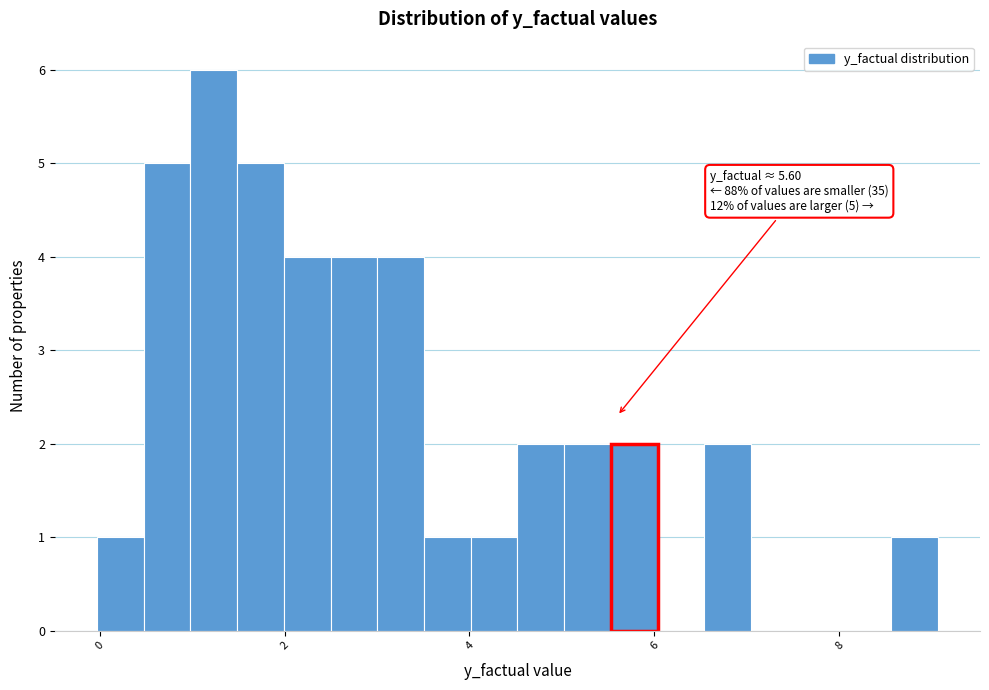

Read against the x-axis, roughly where is the centre of the tallest bar?

1.2